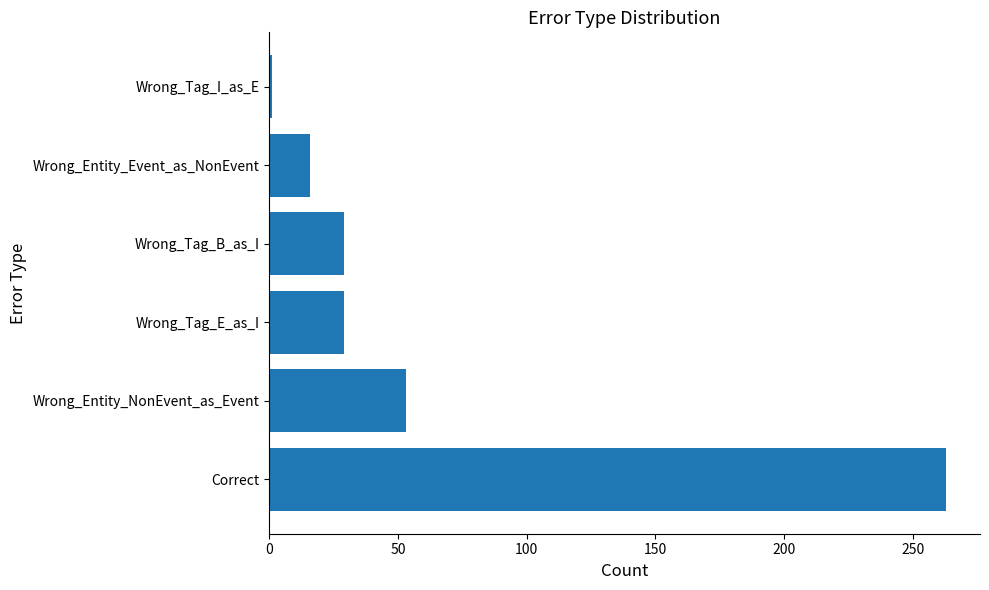

Is it true that the value at Wrong_Tag_B_as_I is 29?

True